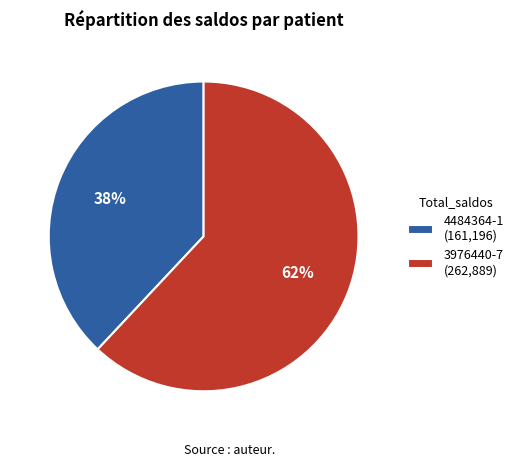

Is it true that 4484364-1 is 48% of the pie?

False